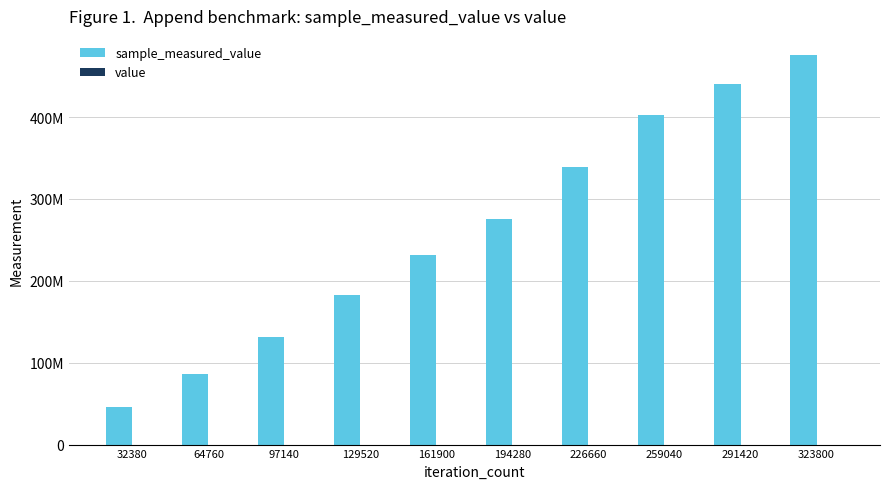

Does the chart contain stacked bars?

No